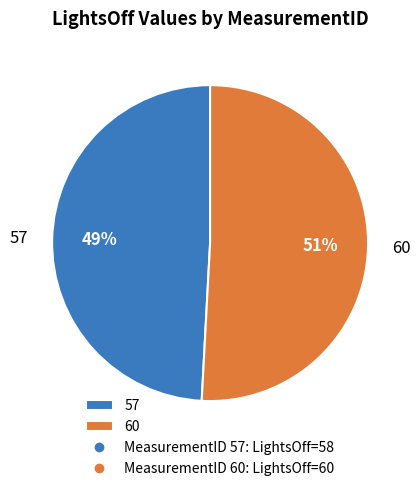

How many segments does this pie chart have?

2